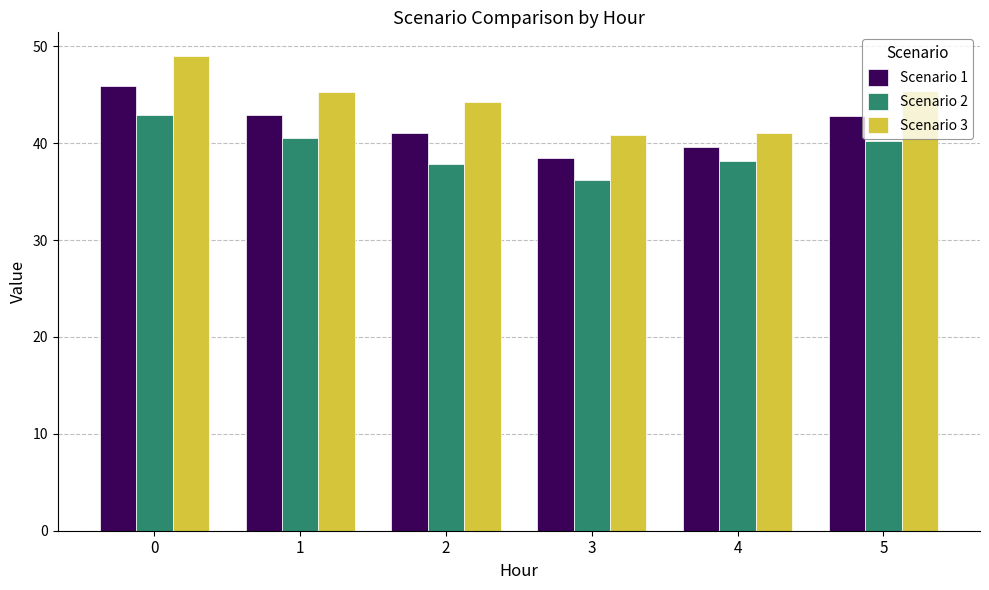

Read the Scenario 1 value at 3.

38.5